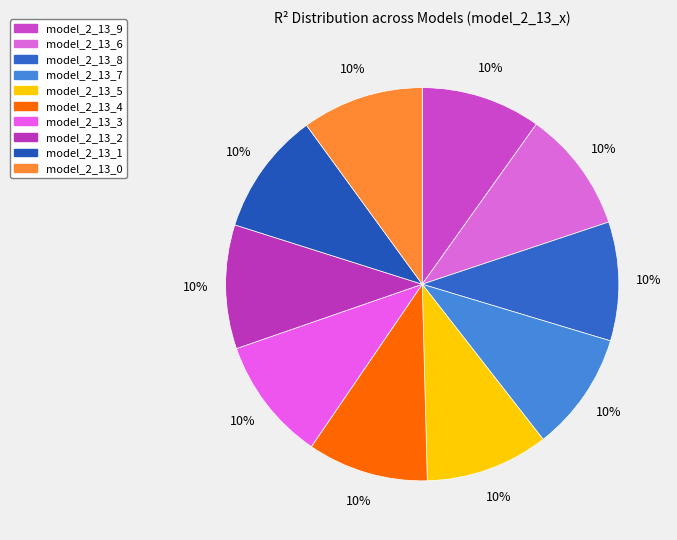

Count the number of slices in the pie.

10